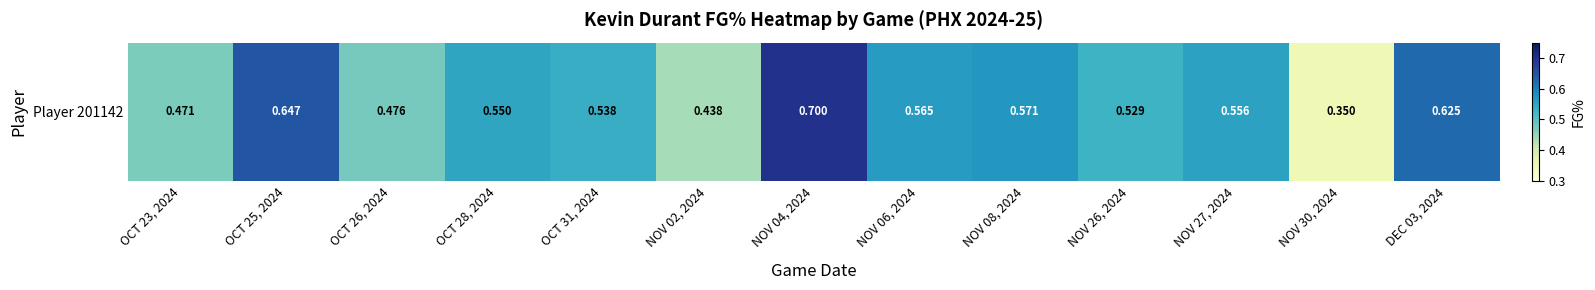

Rank the categories by value from lowest to highest.

NOV 30, 2024, NOV 02, 2024, OCT 23, 2024, OCT 26, 2024, NOV 26, 2024, OCT 31, 2024, OCT 28, 2024, NOV 27, 2024, NOV 06, 2024, NOV 08, 2024, DEC 03, 2024, OCT 25, 2024, NOV 04, 2024